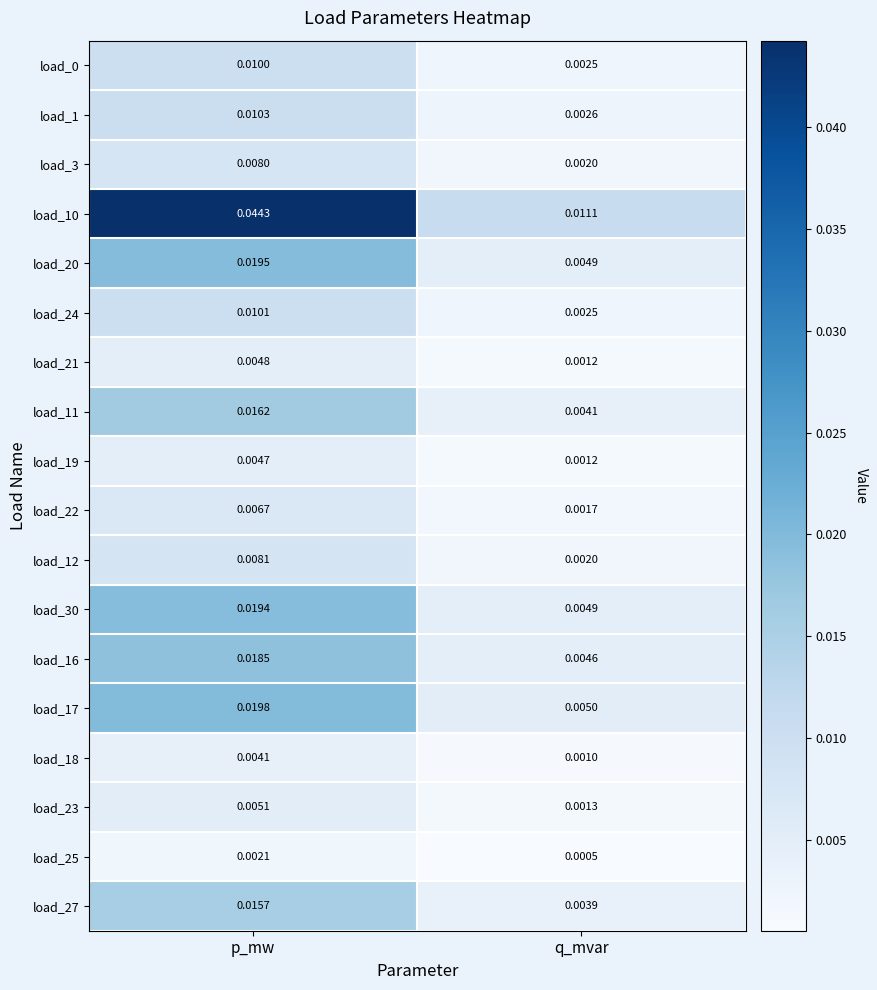

Which series has the largest total across all categories?

load_10